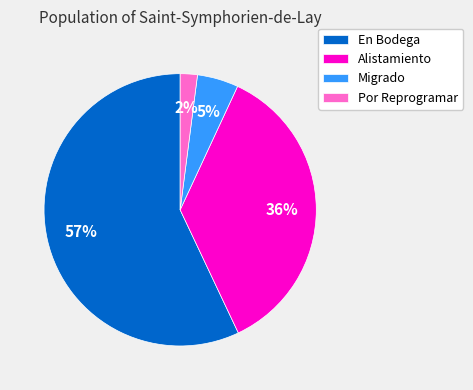

How many segments does this pie chart have?

4